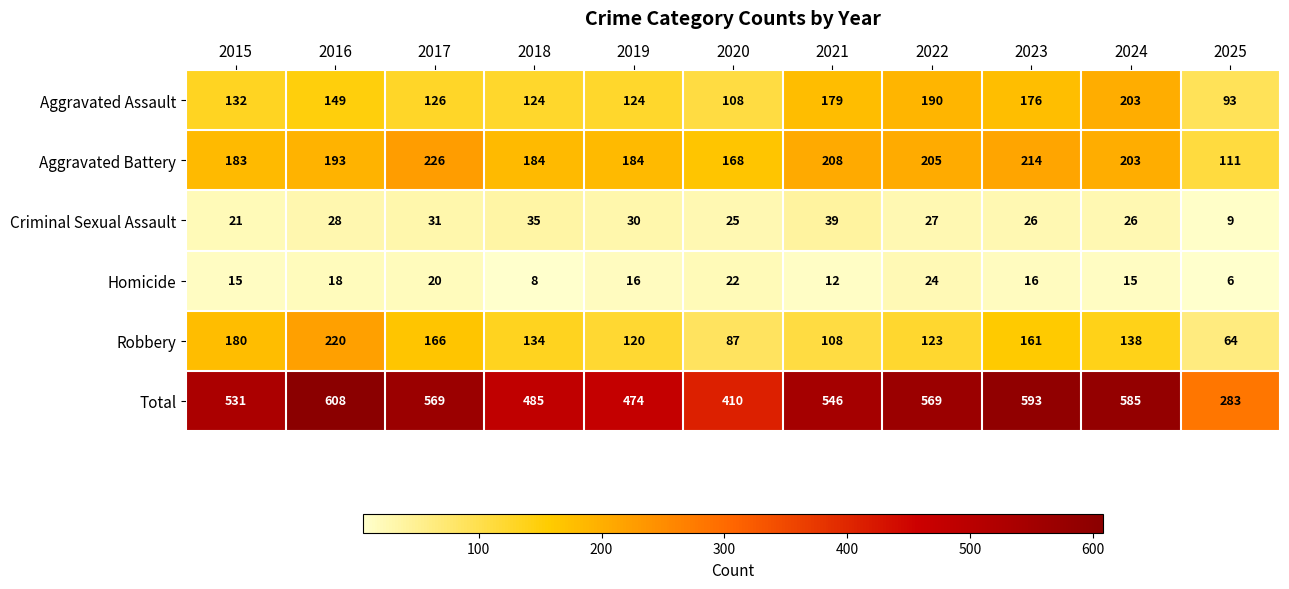

At how many categories does at least one series exceed 296?

10